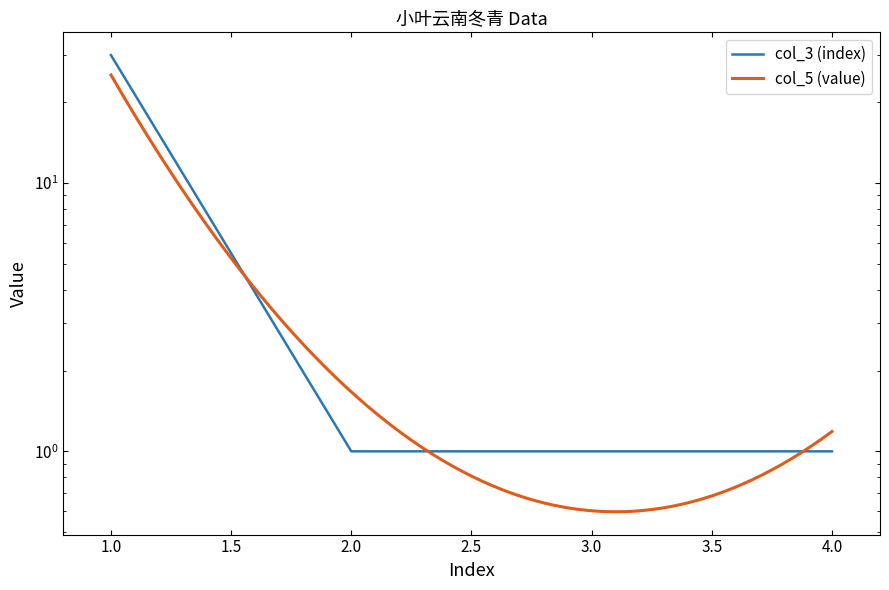

What is the average value?

8